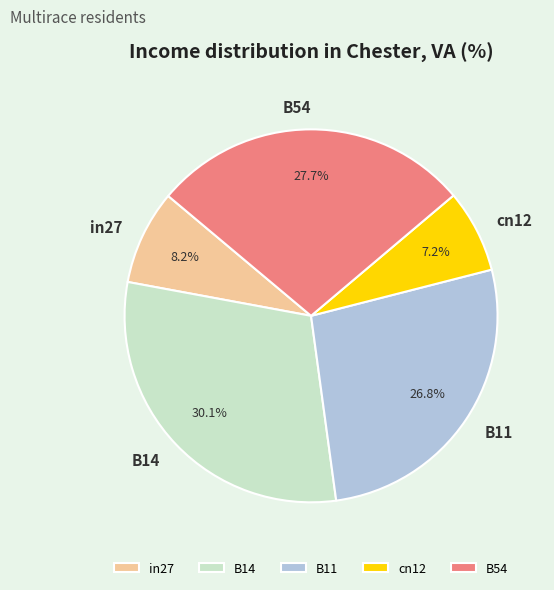

To the nearest percent, what percentage of the pie is cn12?

7%